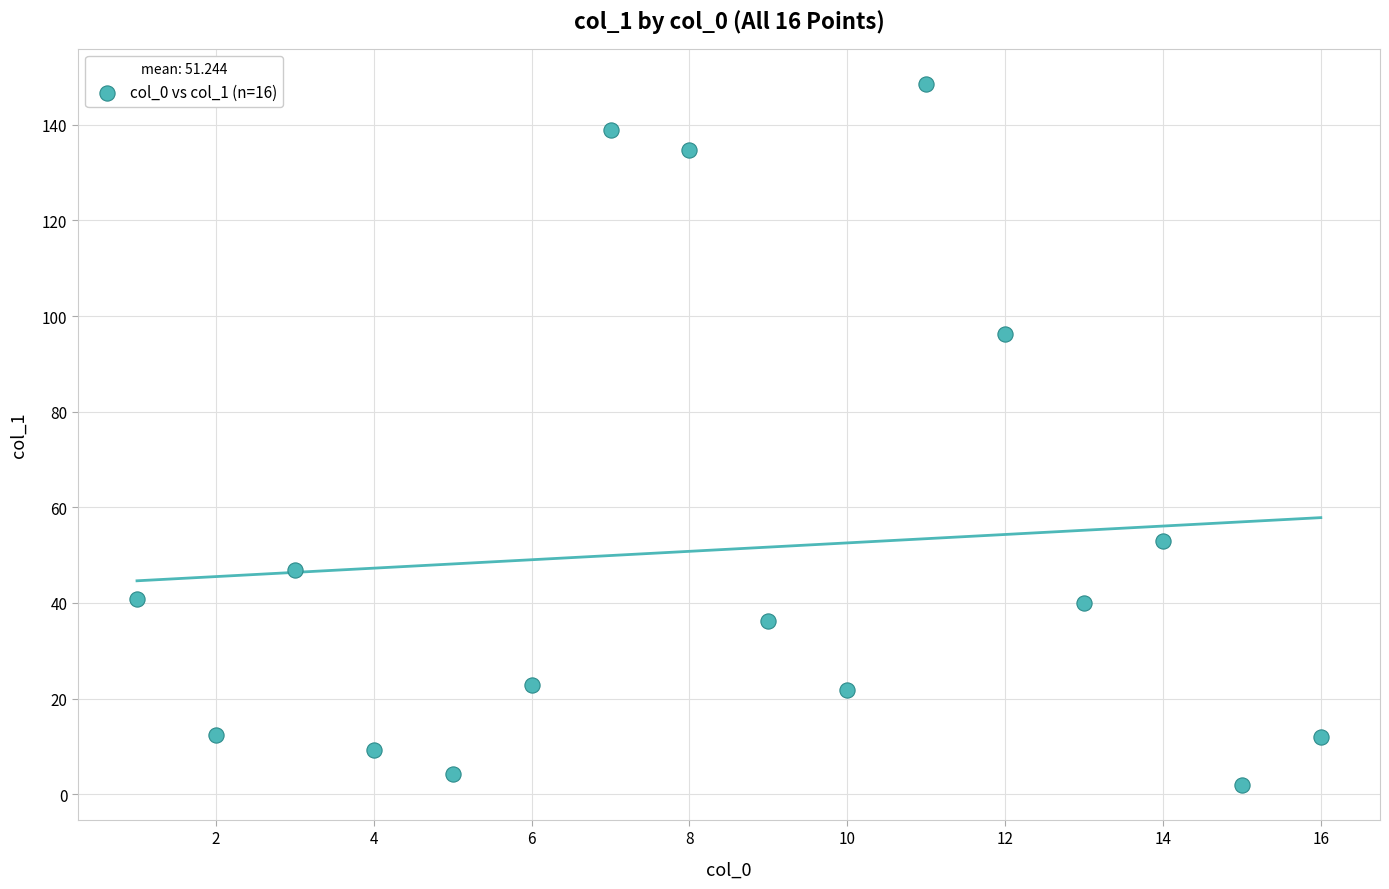

What is the range of X values (max minus min)?

15.0